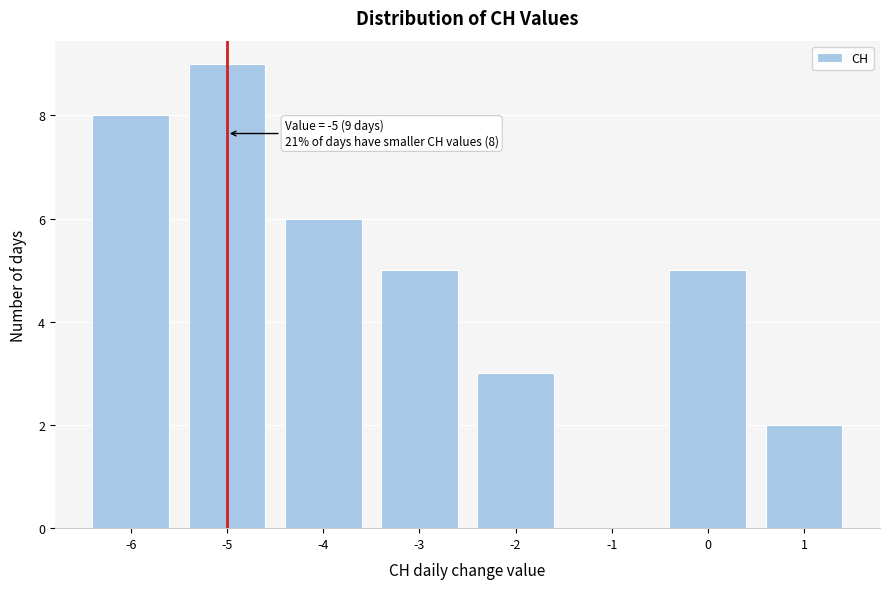

Which range on the x-axis has the tallest bar?

-5.5 to -4.5